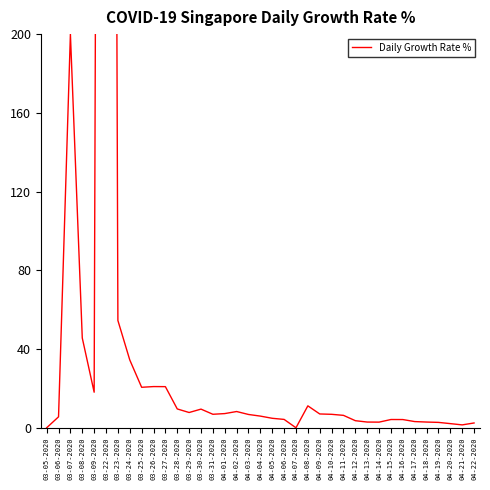

Reading right to left, extract all data points from this chart.

2.4	1.5	2.1	2.7	2.9	3.1	4.2	4.2	2.9	2.9	3.6	6.3	6.8	7.0	11.1	0.0	4.2	4.8	5.9	6.8	8.3	7.2	6.9	9.5	7.8	9.6	20.9	20.9	20.6	34.5	54.5	1808.2	18.1	45.6	200.0	5.6	0.0